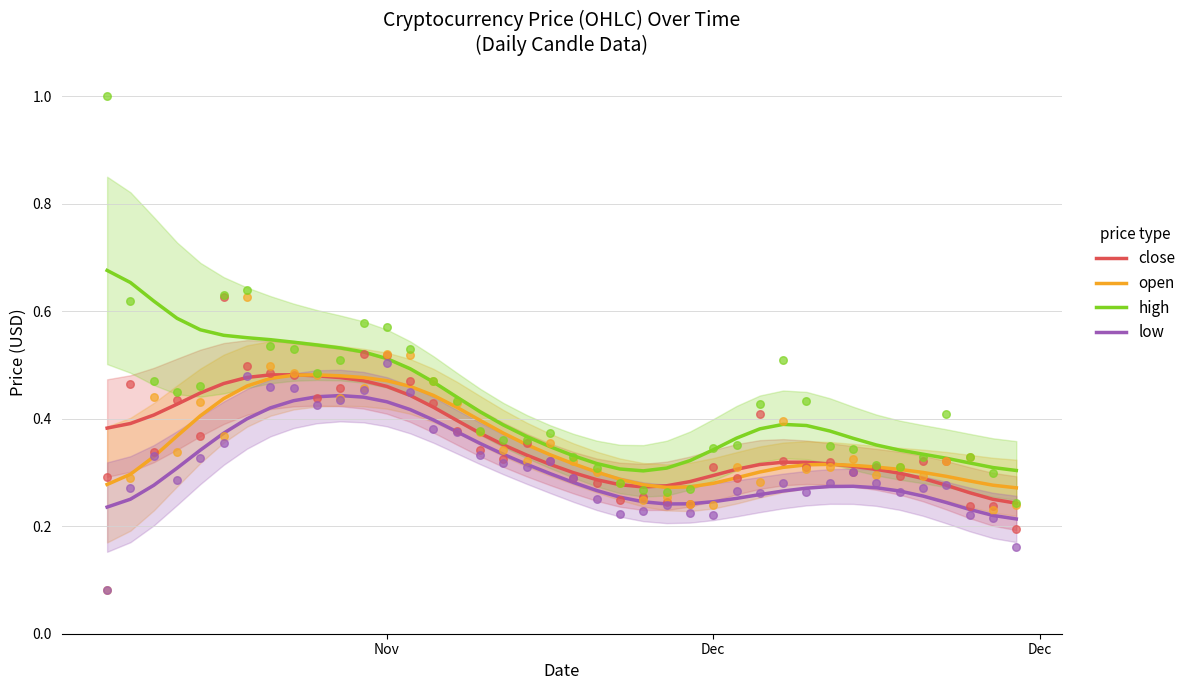

True or false: close and high intersect in this chart.

False